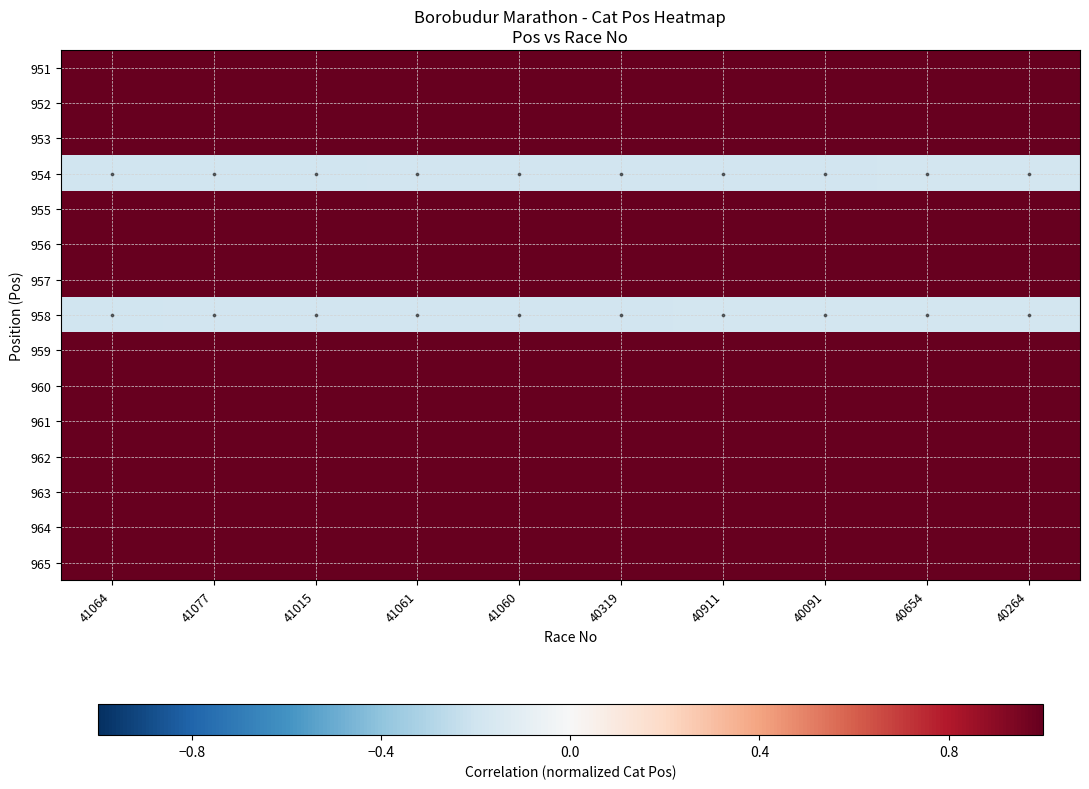

Rank the series by their maximum value, from highest to lowest.

965, 964, 963, 962, 961, 960, 959, 957, 956, 955, 953, 952, 951, 958, 954